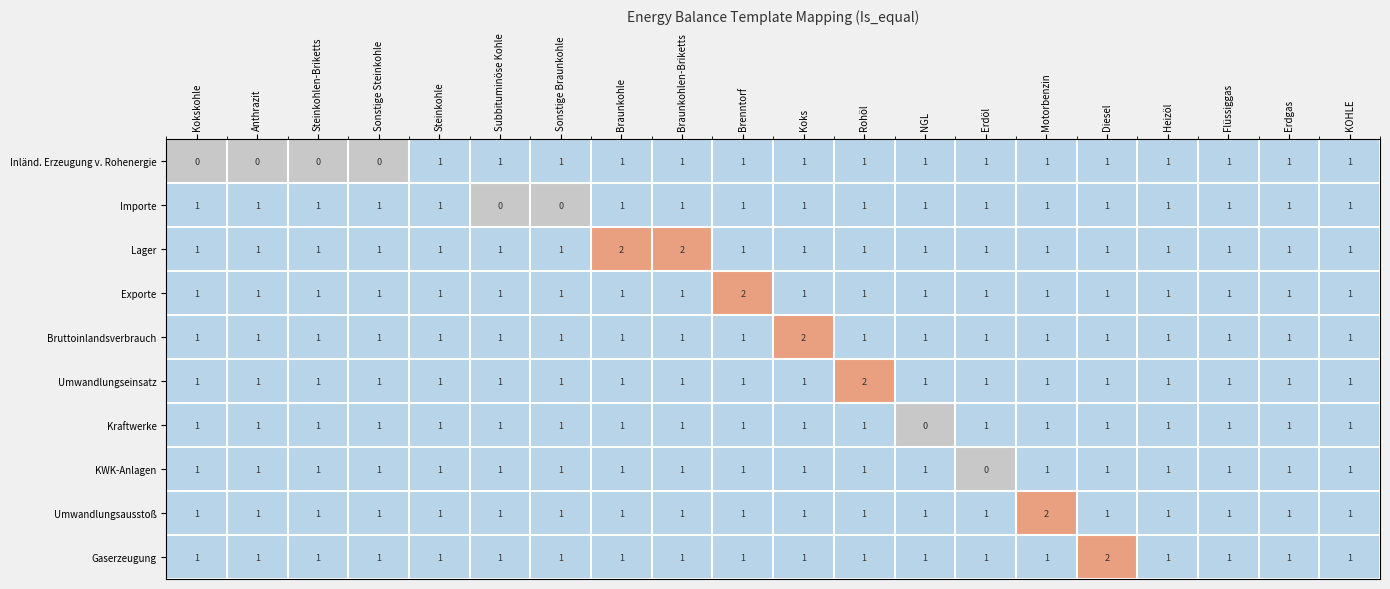

What is the sum of all Kraftwerke values?

19